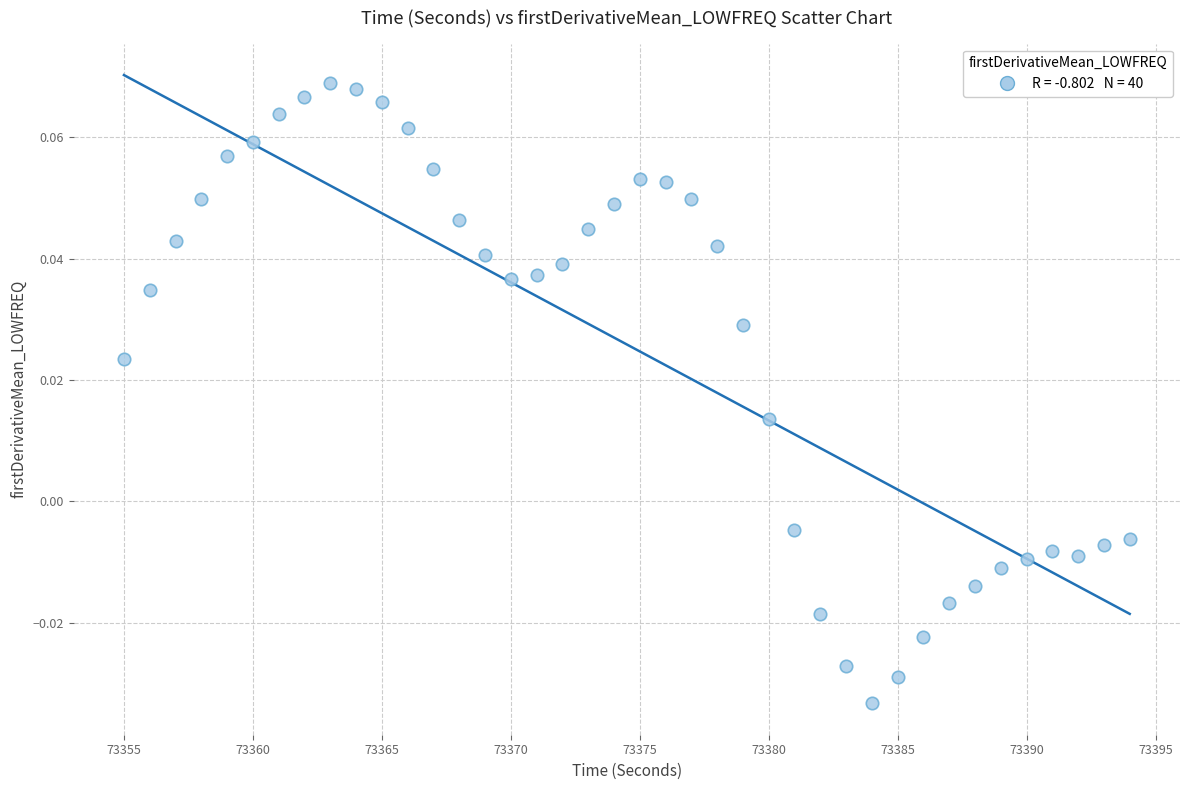

What is the range of X values (max minus min)?

39.0